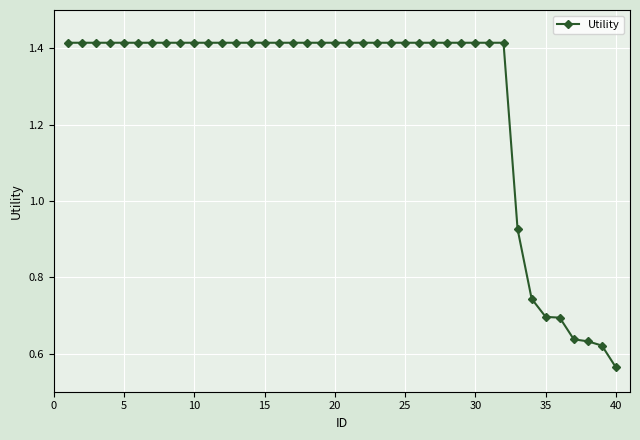

What is the average value?

1.3